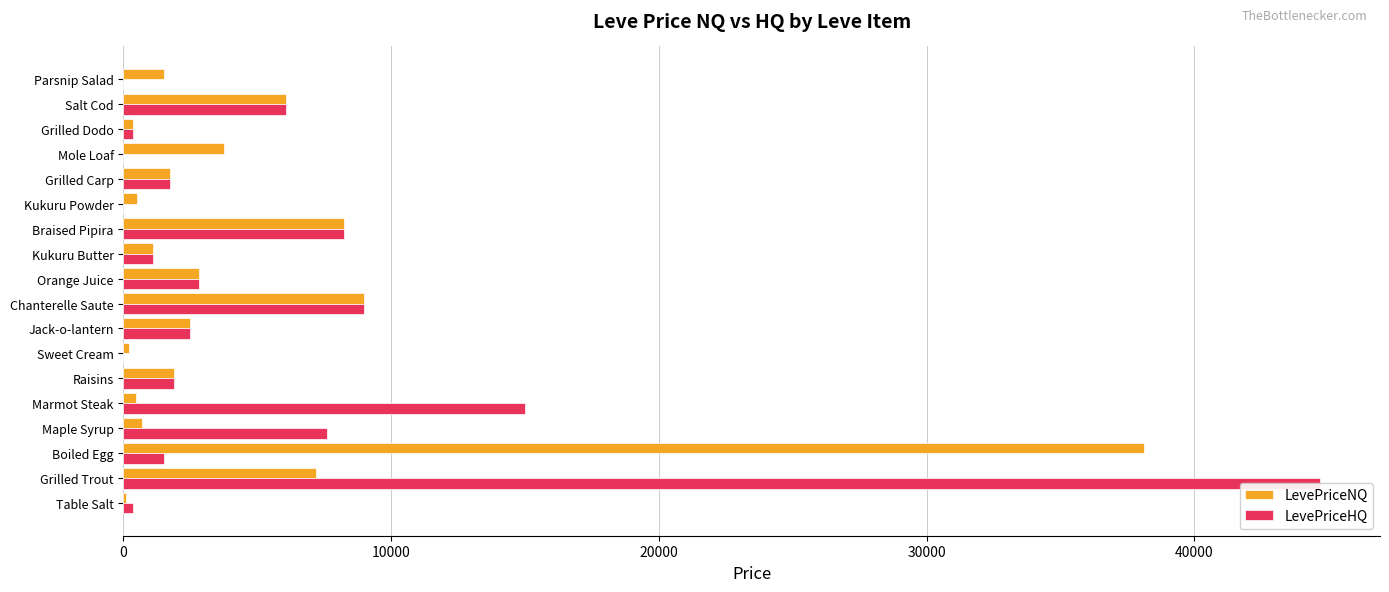

Reading left to right, what are all the values shown in this chart?

LevePriceNQ: 101.6	7200.0	38137.5	711.4	483.8	1875.0	221.5	2475.0	9000.0	2818.2	1125.9	8250.0	506.2	1727.3	3747.0	345.0	6082.5	1500.0
LevePriceHQ: 344.0	44700.0	1530.0	7620.0	15000.0	1875.0	0.0	2475.0	9000.0	2818.2	1125.9	8250.0	0.0	1727.3	0.0	345.0	6082.5	0.0